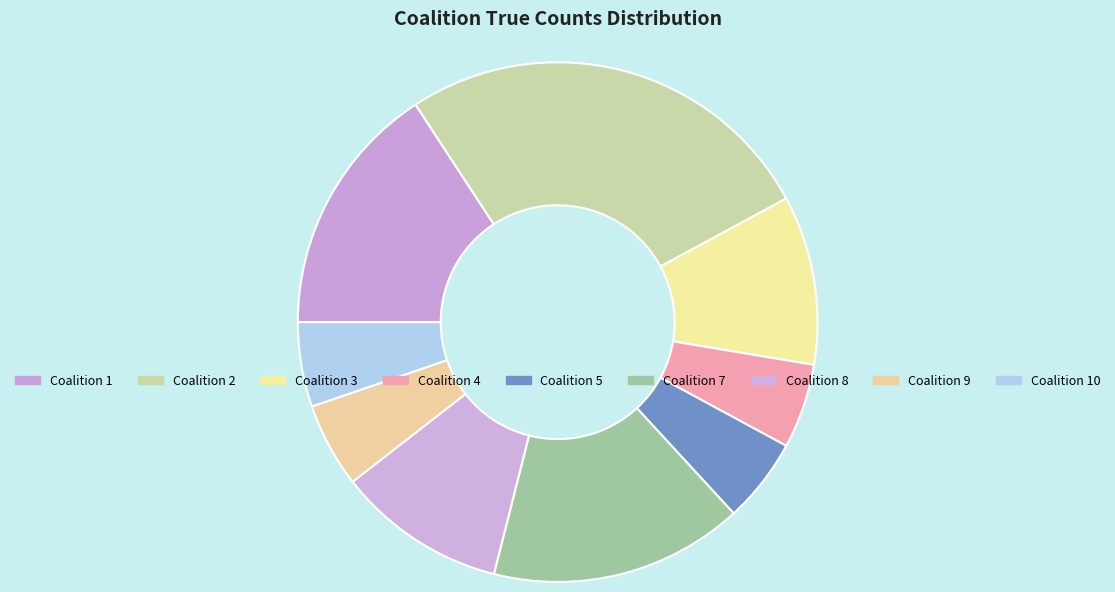

How many slices are in this pie chart?

9